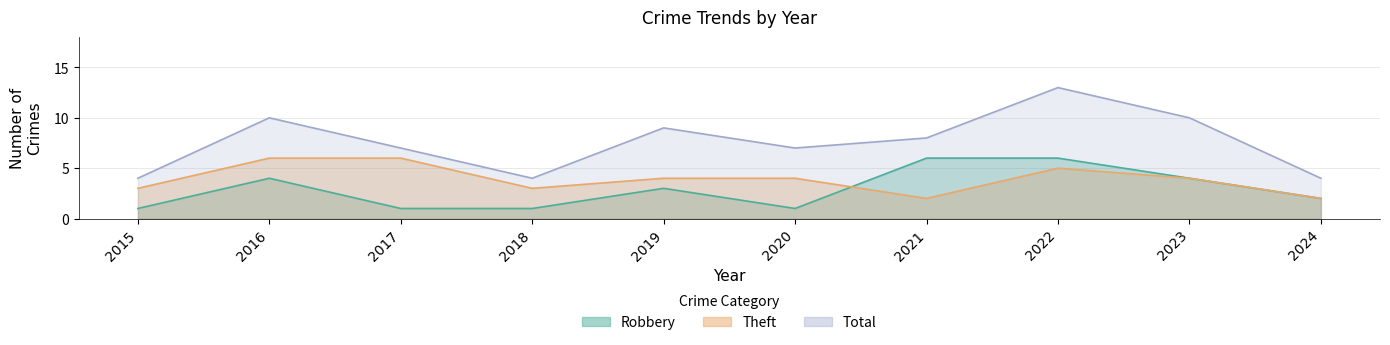

Reading right to left, transcribe all the data shown in this chart.

Robbery: 2024=2	2023=4	2022=6	2021=6	2020=1	2019=3	2018=1	2017=1	2016=4	2015=1
Theft: 2024=2	2023=4	2022=5	2021=2	2020=4	2019=4	2018=3	2017=6	2016=6	2015=3
Total: 2024=4	2023=10	2022=13	2021=8	2020=7	2019=9	2018=4	2017=7	2016=10	2015=4